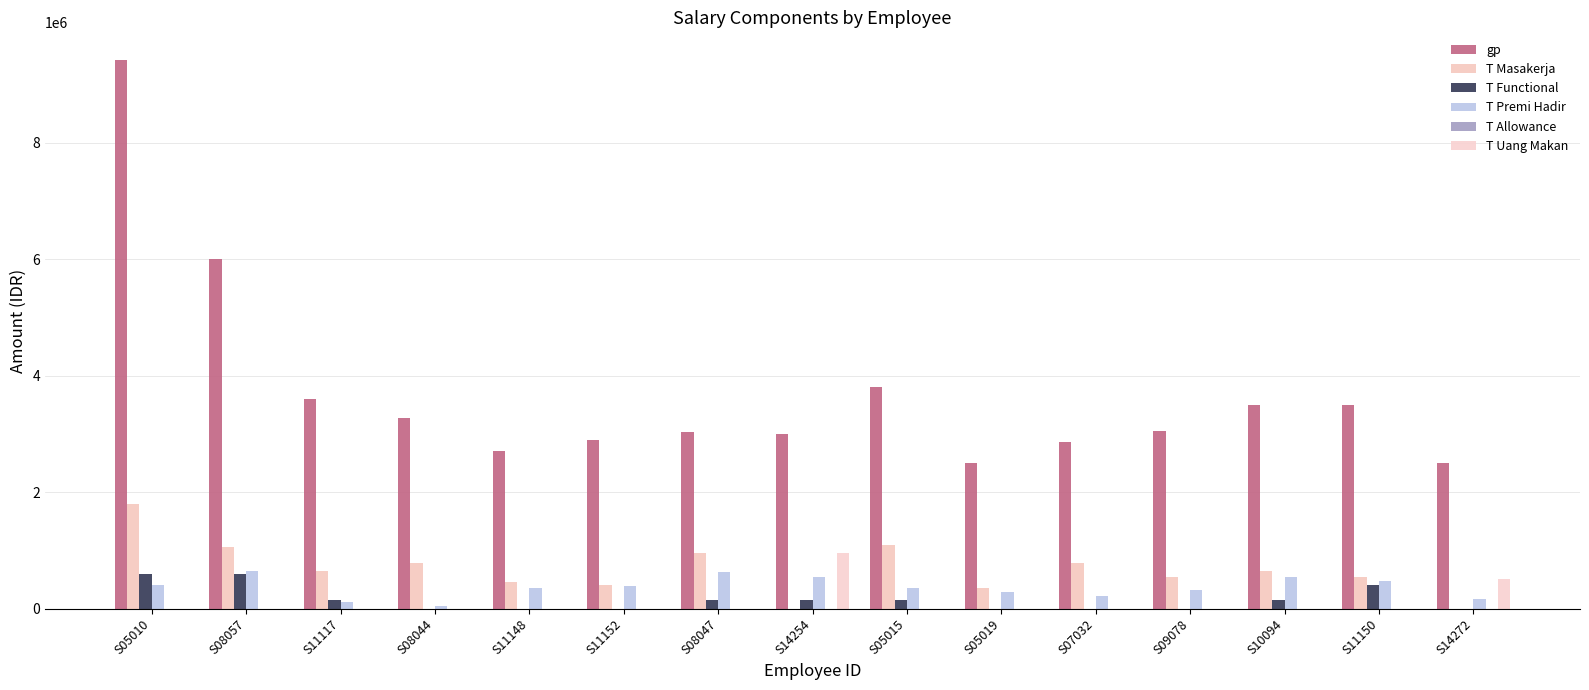

What is the spread (max minus min) of values at S08044?

3270000